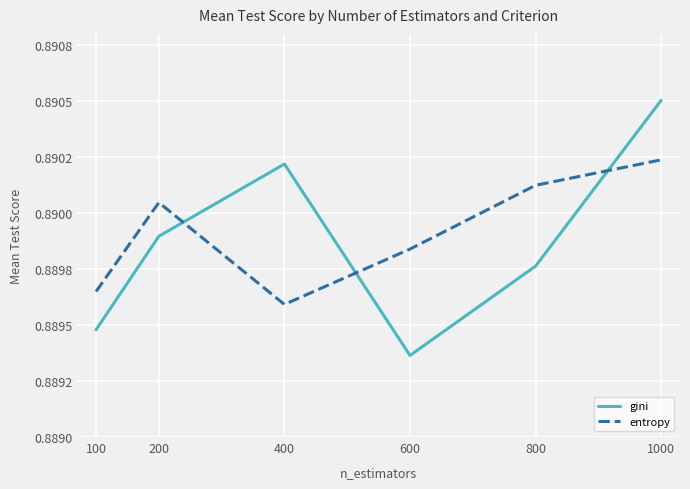

Which category has the highest value in the entropy series?

1000